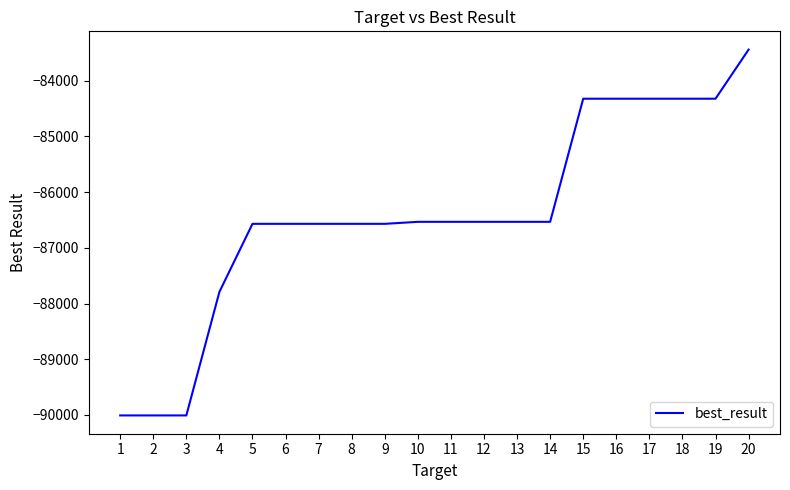

Does the chart display data point markers on the line(s)?

No